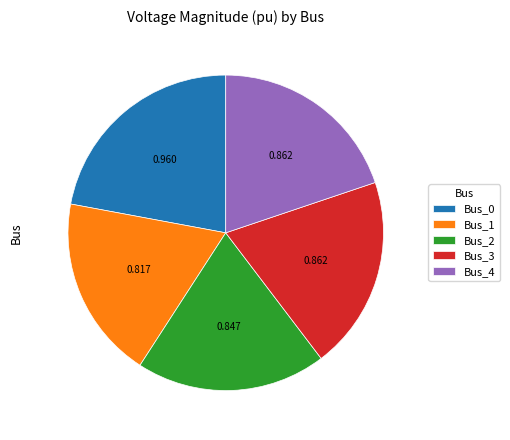

Does any single category account for the majority?

No